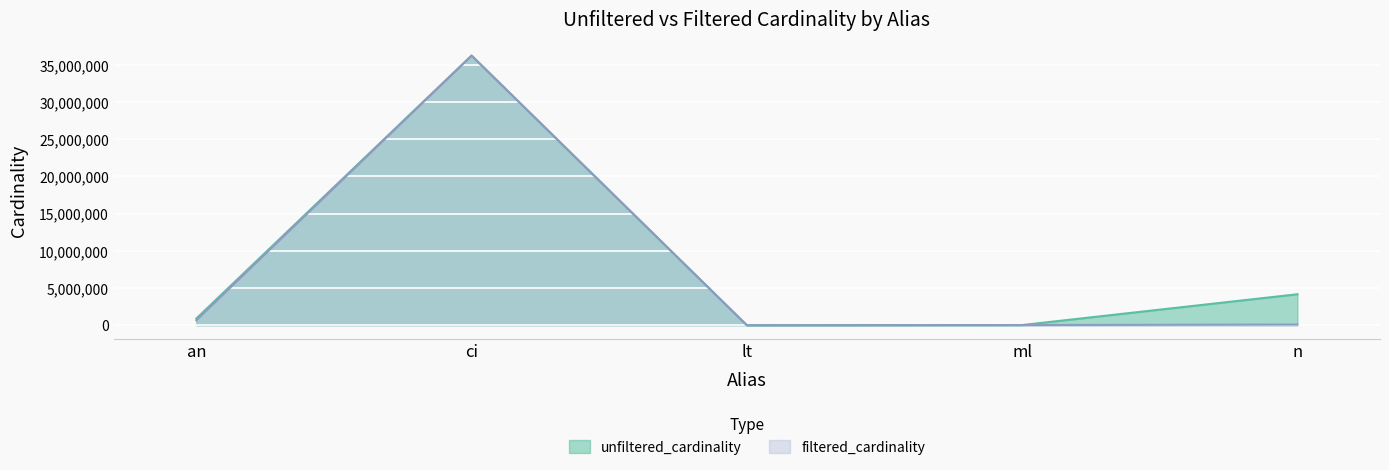

At how many categories does at least one series exceed 16386295?

1